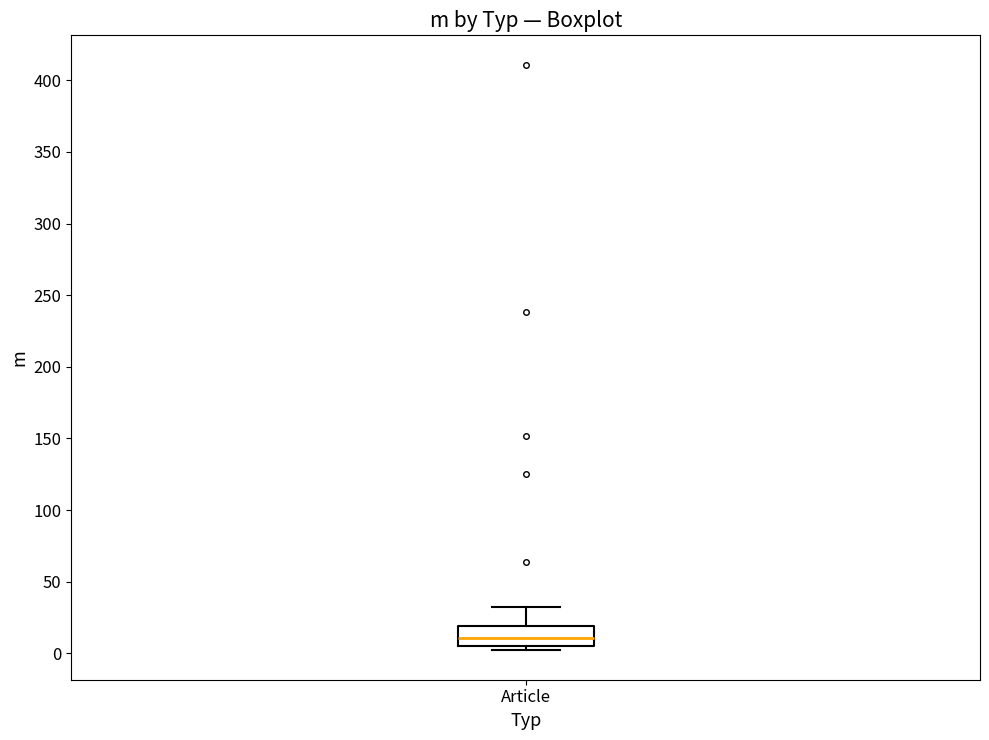

Read this box plot against the y-axis: the position of the median line, the range covered by the box, and the ends of both whiskers. The values are not printed on the chart, so give them approximately, as read against the axis.

median 10, box 5 to 20, whiskers 0 to 30